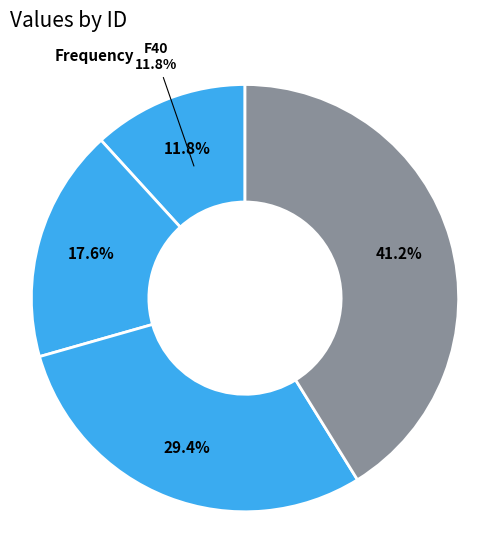

Is there any slice that represents more than half of the pie?

No